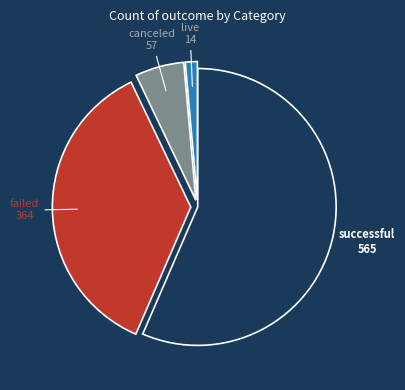

Which slice is the largest?

successful